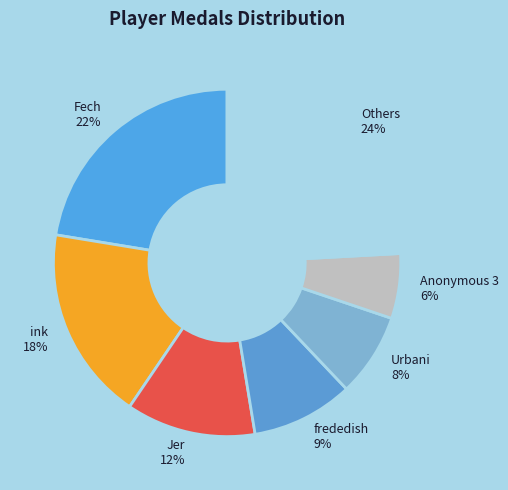

Is there a majority slice in this chart?

No